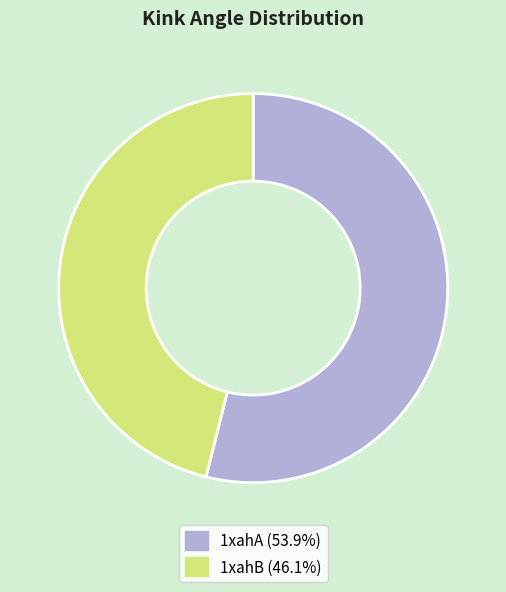

Do 1xahB (46.1%) and 1xahA (53.9%) together represent more than half of the pie?

Yes